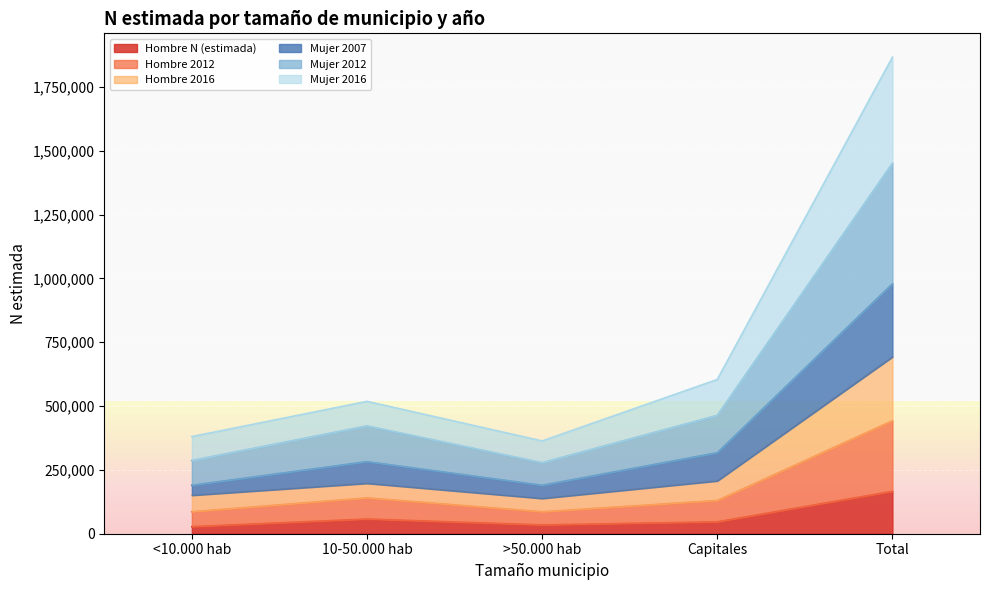

At which category does Mujer 2016 reach its first local valley?

>50.000 hab